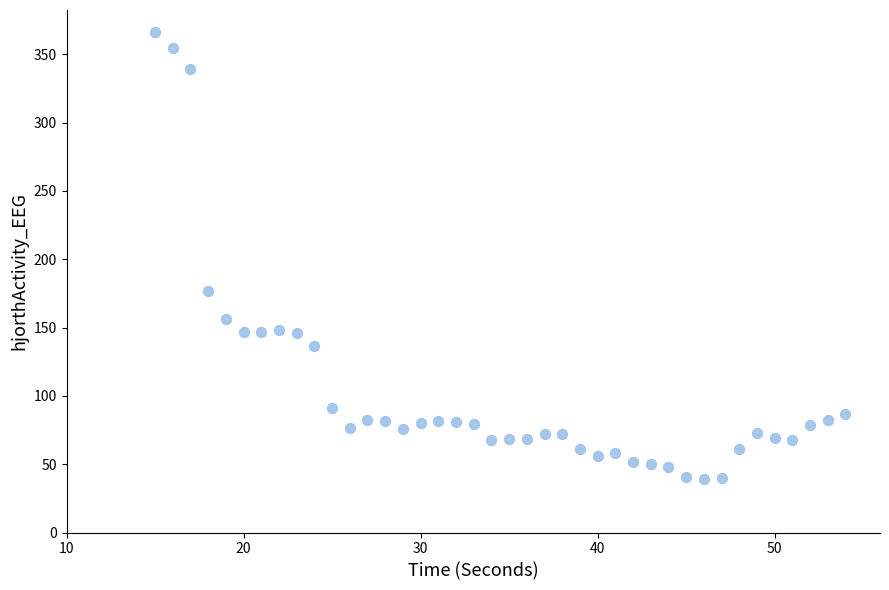

What Y value in the scatter plot is closest to 202?

176.9